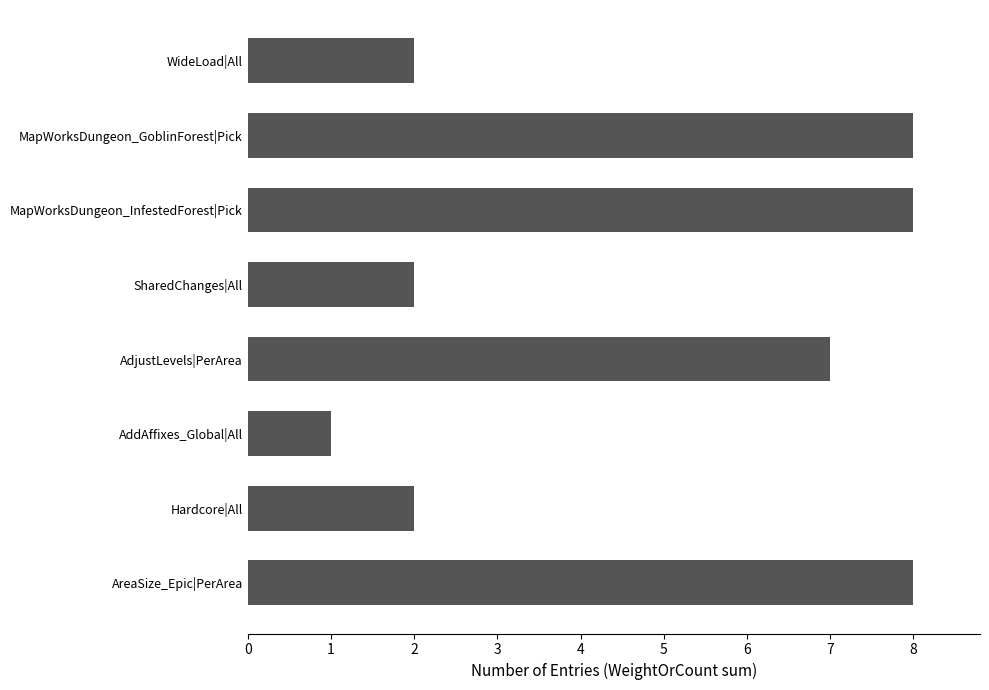

At which category does the chart reach its minimum across all series?

AddAffixes_Global|All